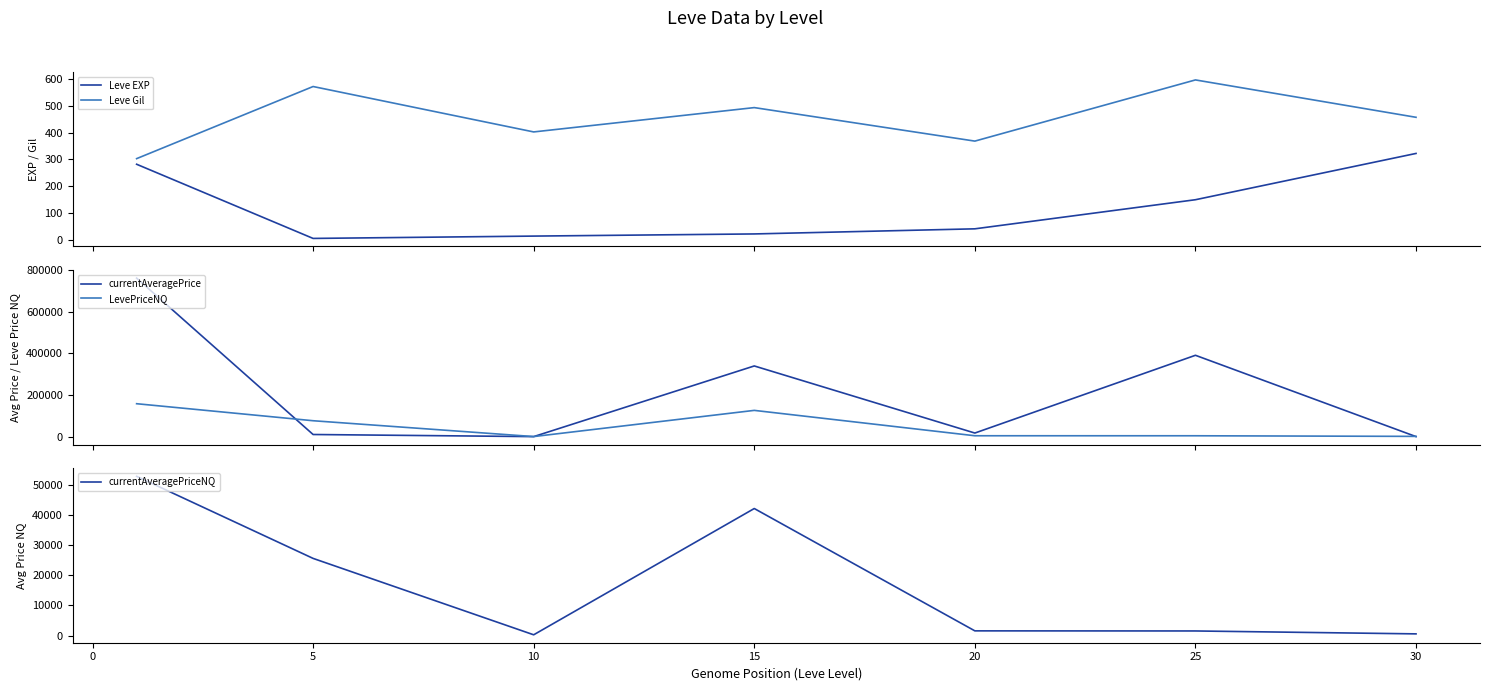

Is the value of LevePriceNQ at 10 greater than the value of currentAveragePrice at −5?

No